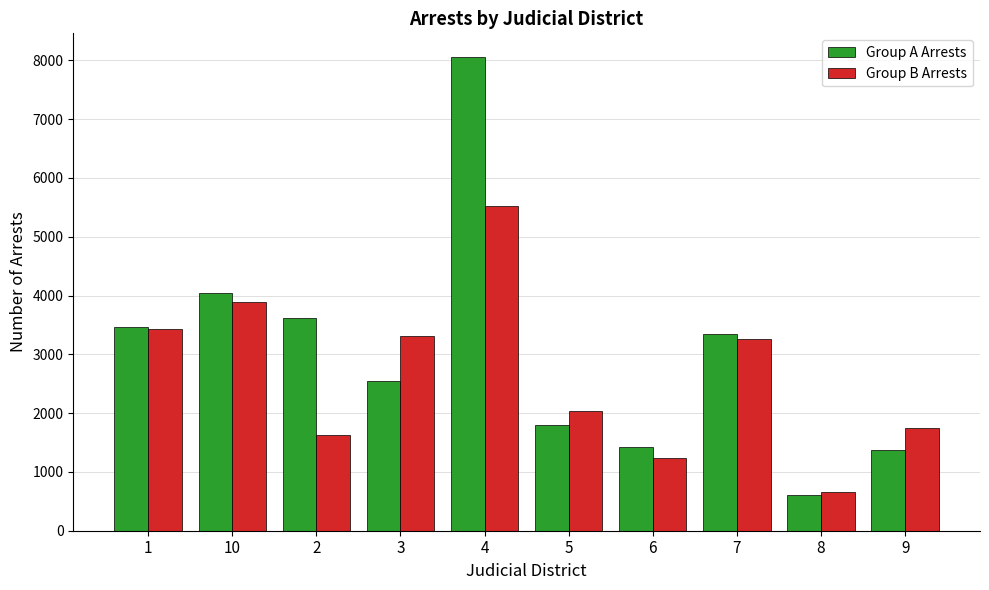

At which label is Group A Arrests closest to 4335?

10